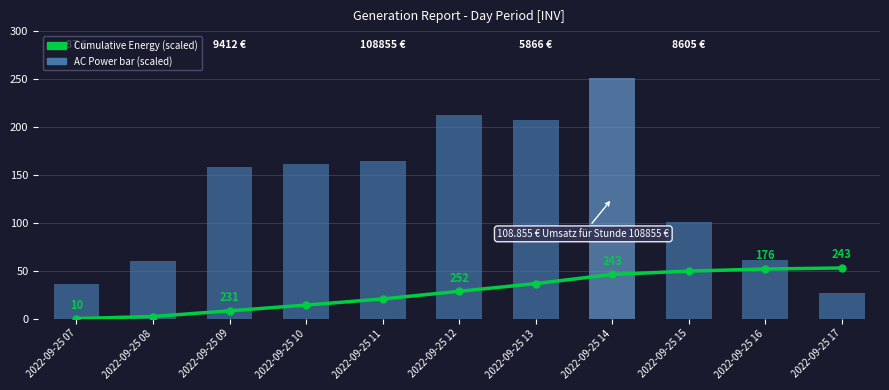

How many data points in Cumulative Energy (scaled) are above 28?

6